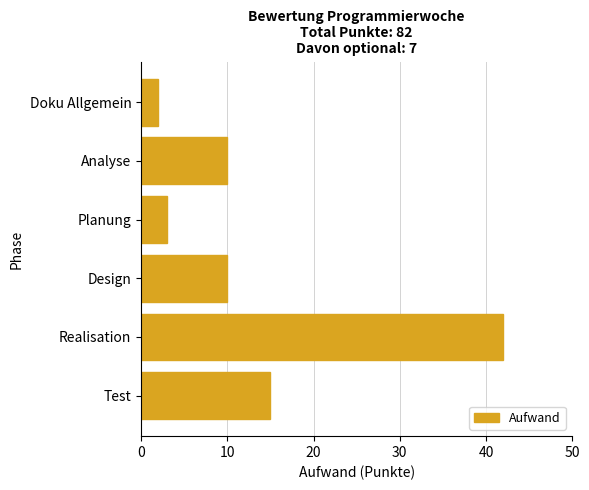

Reading top to bottom, list all the values displayed in this chart.

2	10	3	10	42	15